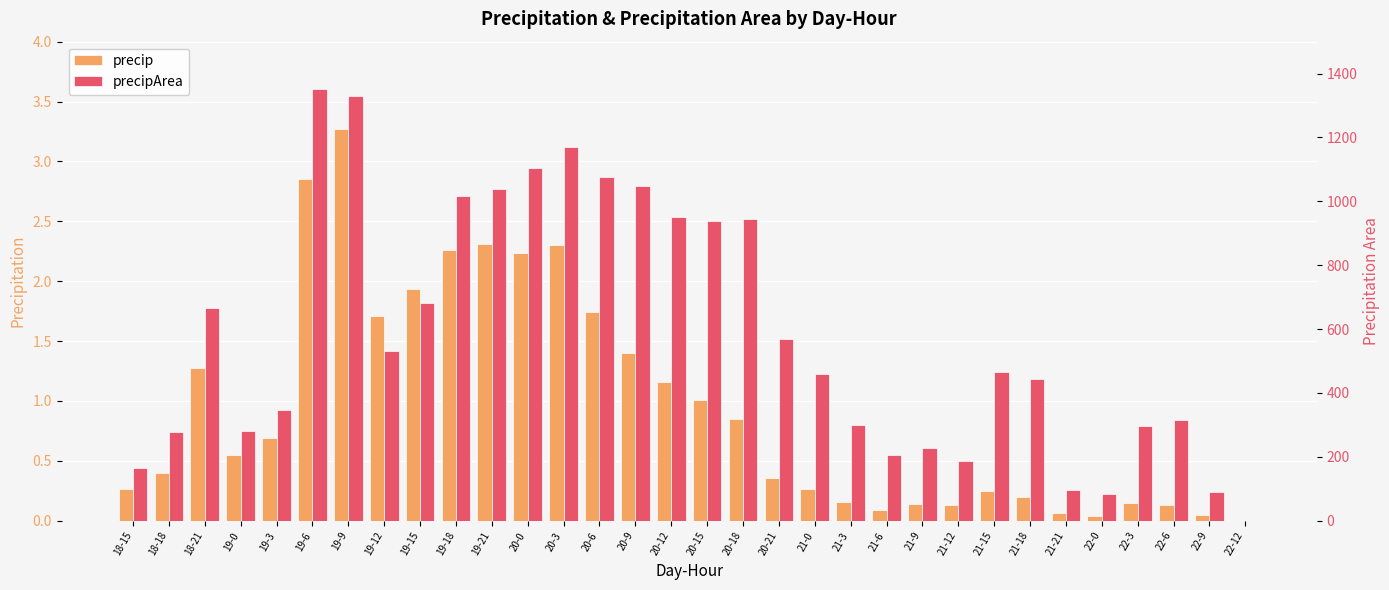

What is the spread (max minus min) of values at 21-0?

459.7